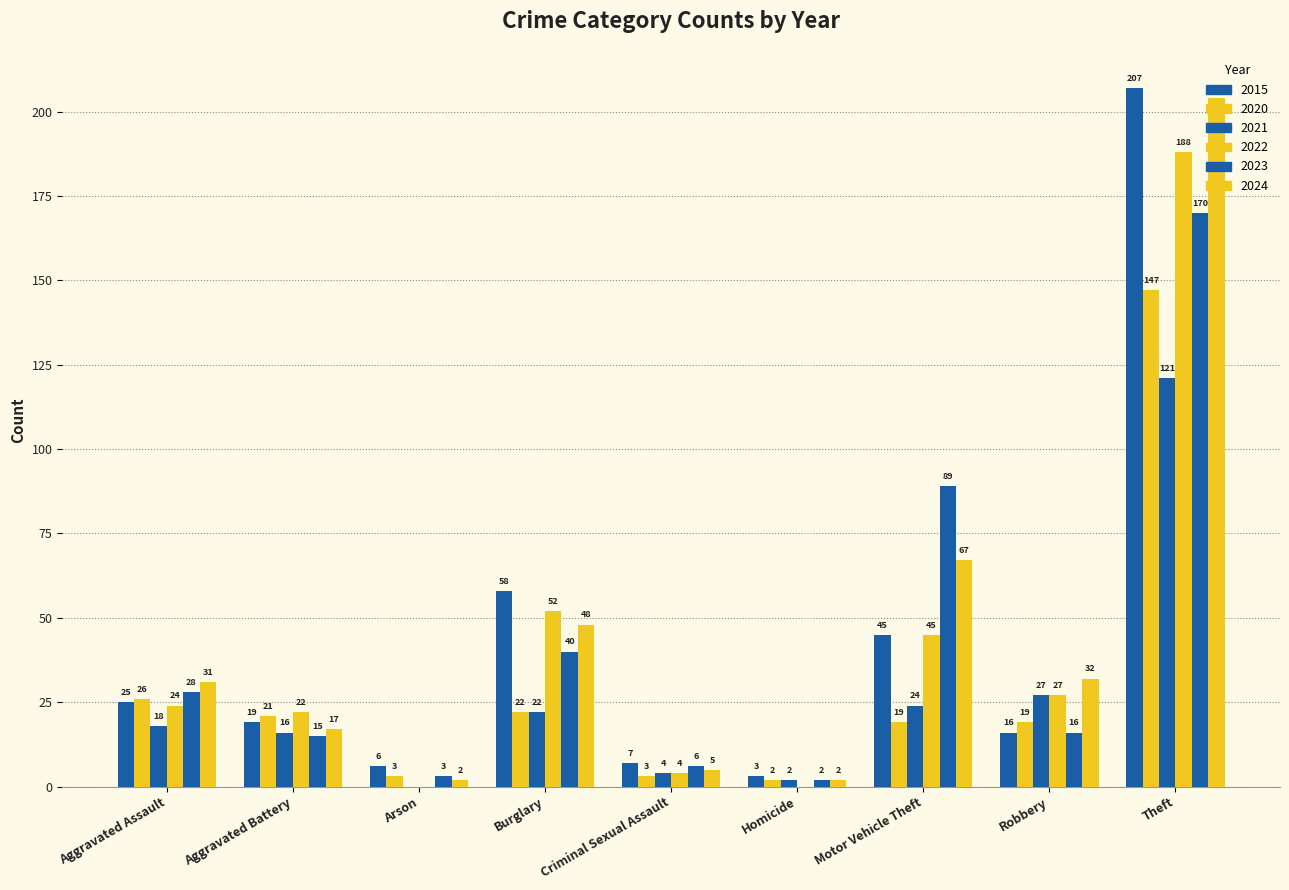

What position from the left is Aggravated Assault?

1